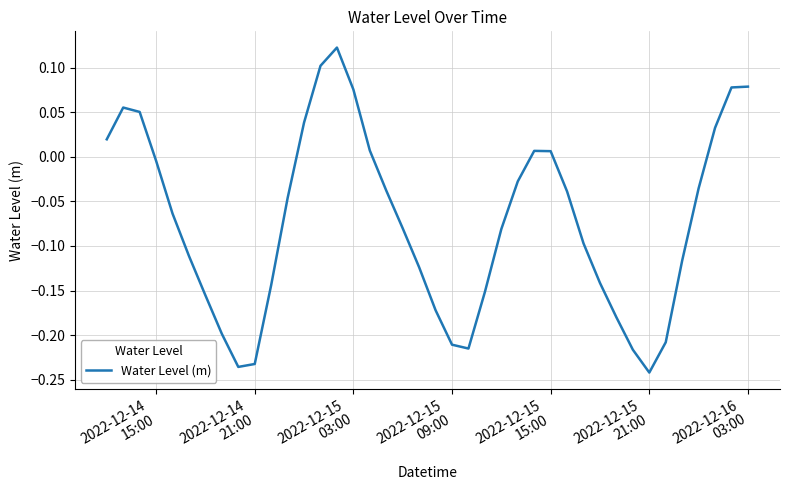

Does the chart display data point markers on the line(s)?

No